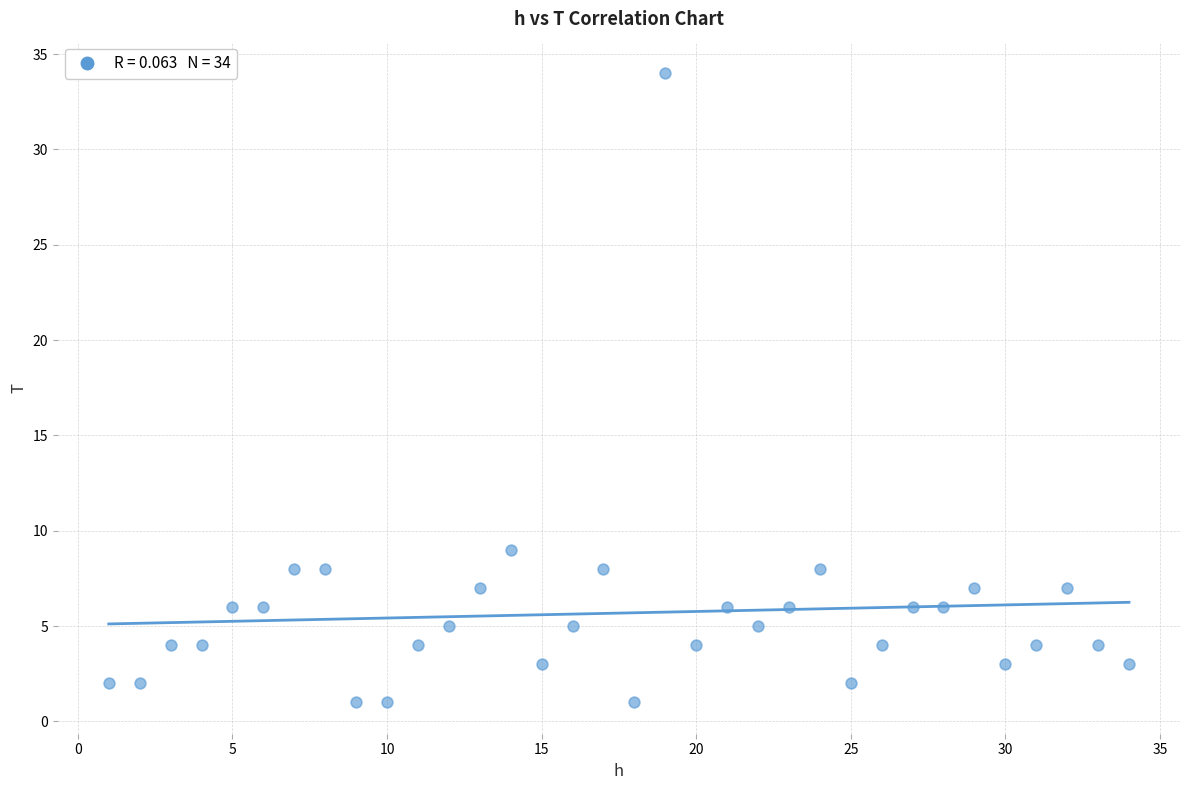

What is the range of Y values (max minus min)?

33